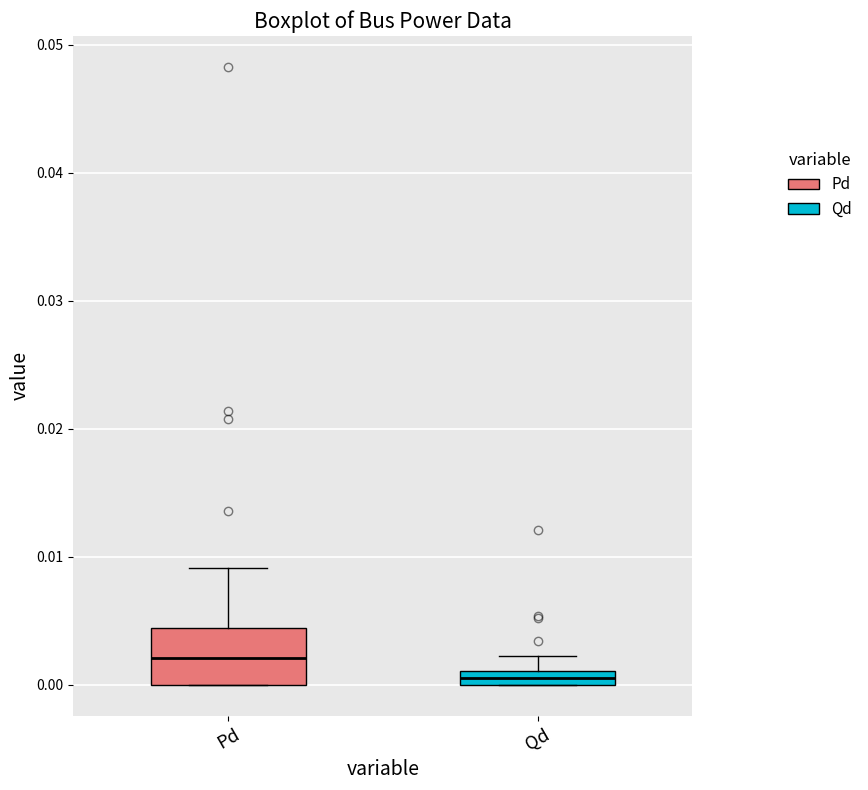

Which box is the tallest, from its lower edge to its upper edge?

Pd